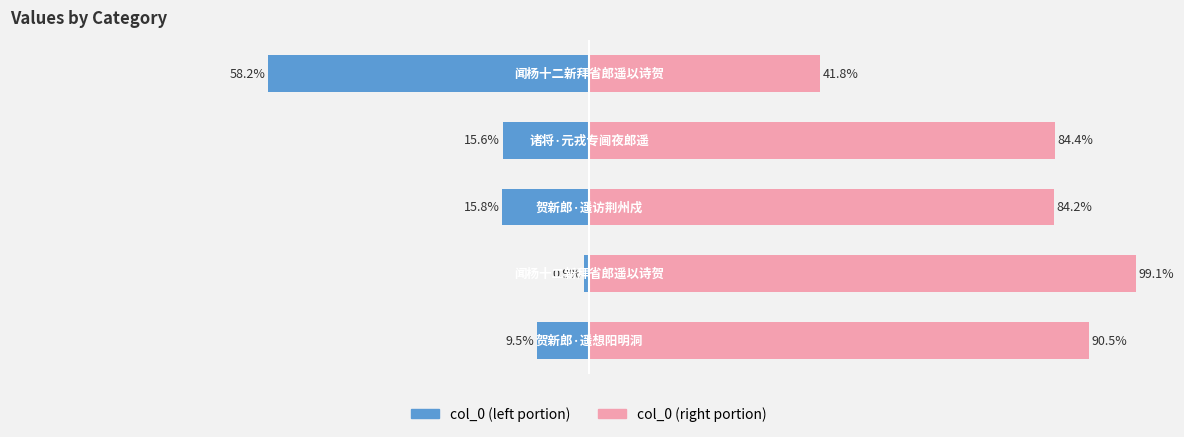

What is the maximum value shown in the chart?

99.1